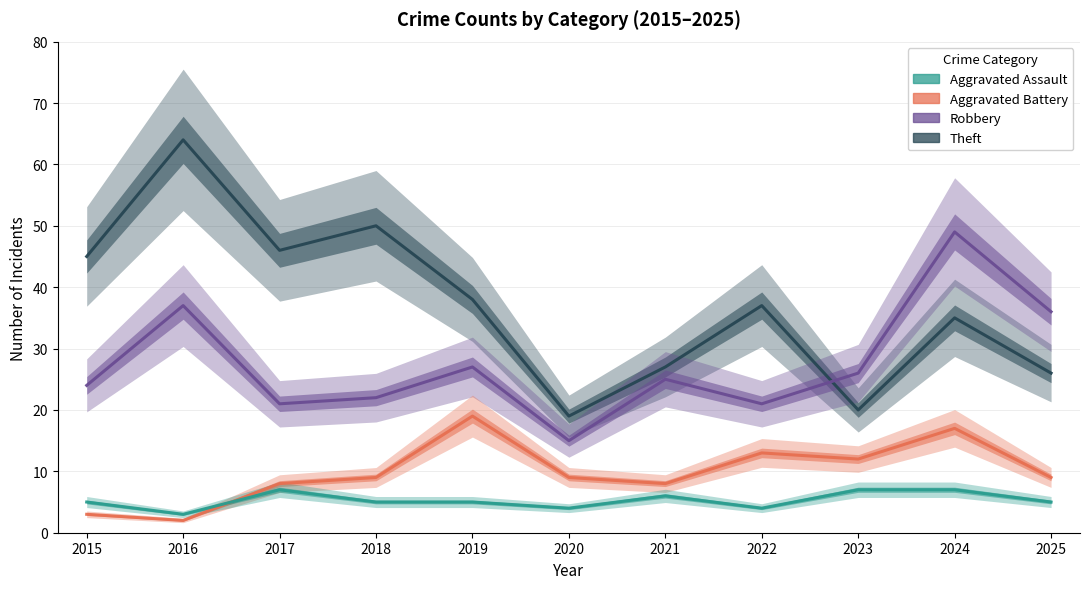

True or false: Aggravated Battery has more than 0 points higher than both neighbors.

True